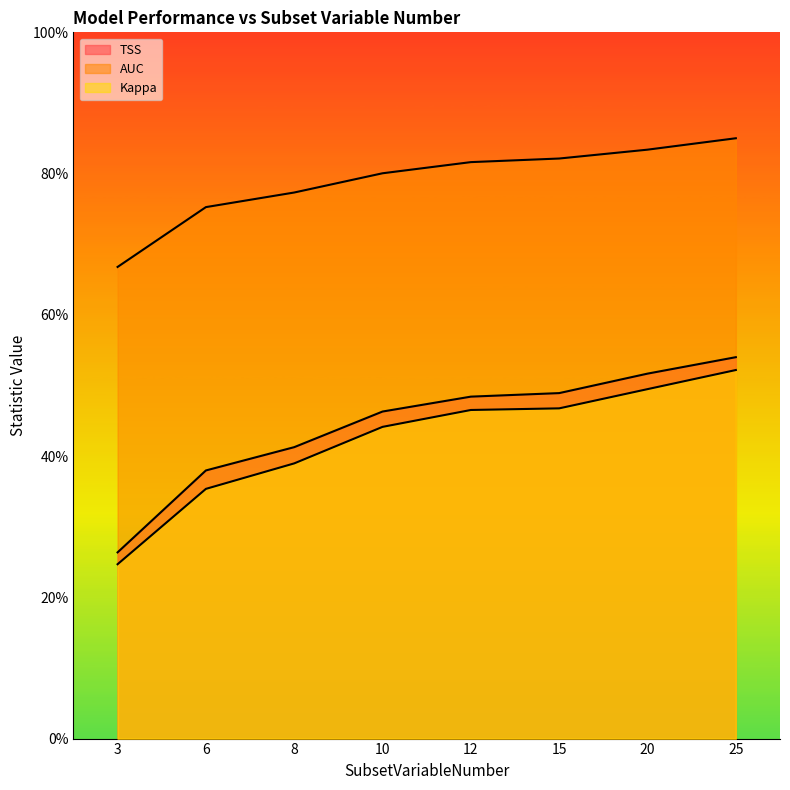

What is the highest value of the TSS series?

0.5